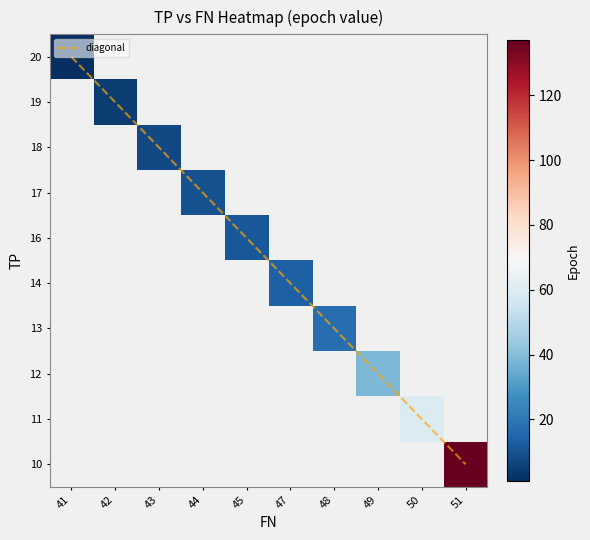

List the labels in order of row_0 value, smallest first.

41, 42, 43, 44, 45, 47, 48, 49, 50, 51